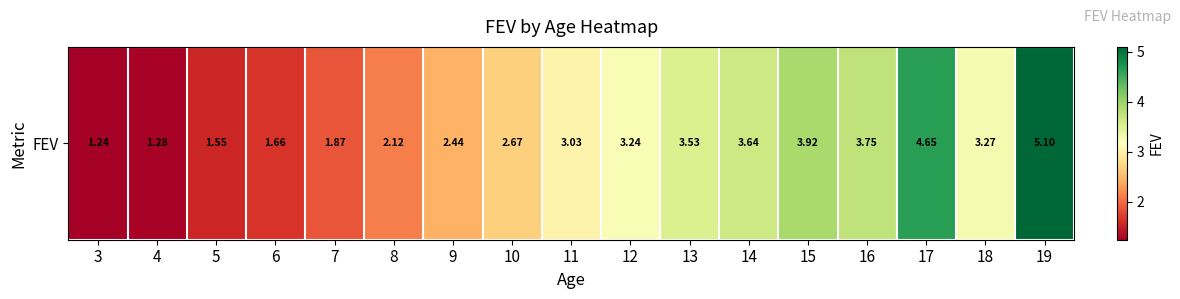

Rank the categories by value from highest to lowest.

19, 17, 15, 16, 14, 13, 18, 12, 11, 10, 9, 8, 7, 6, 5, 4, 3